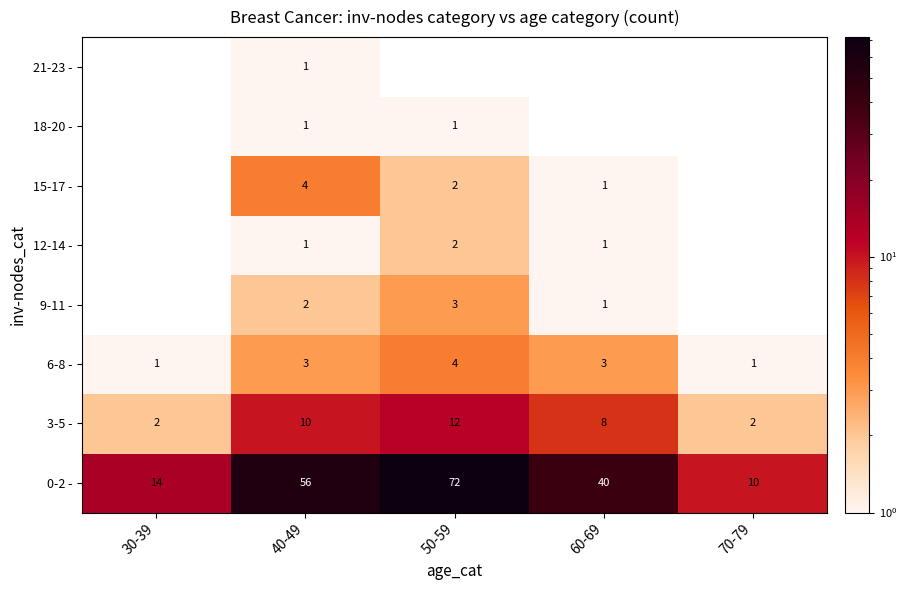

What is the maximum value for 6-8 -?

4